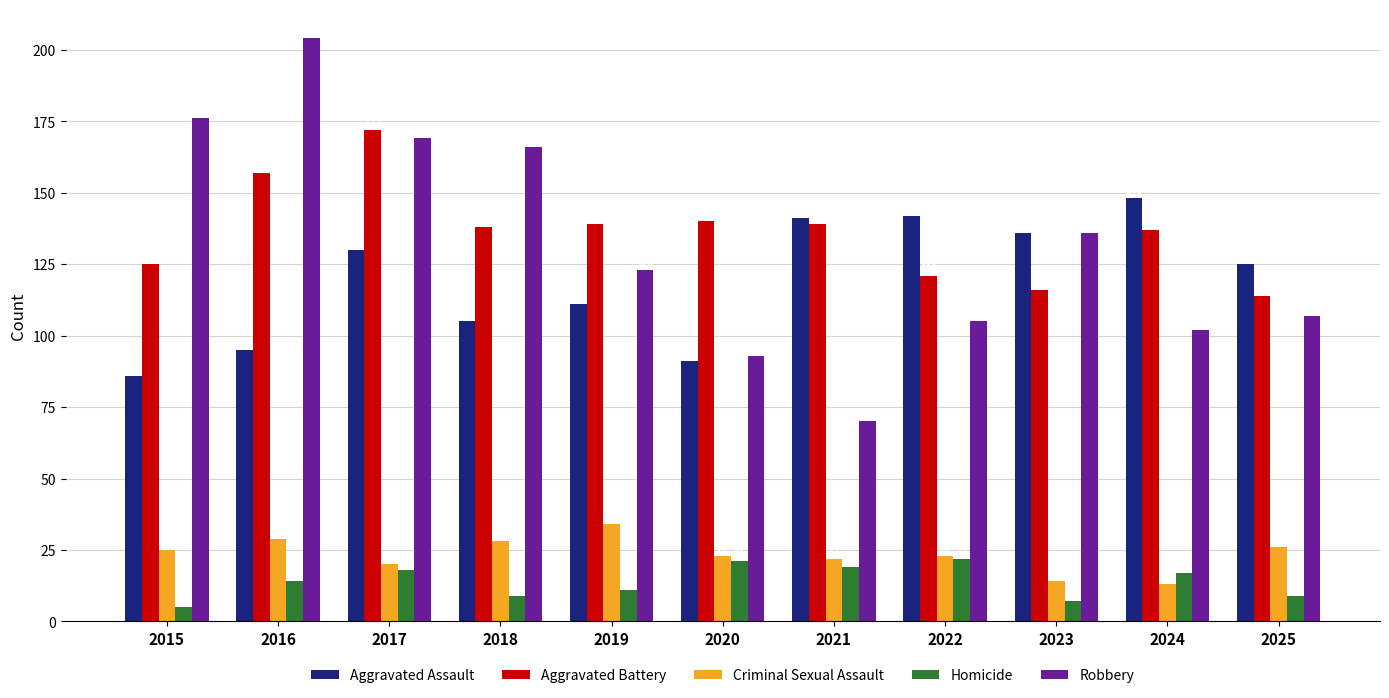

What is the total value across all series at 2019?

418